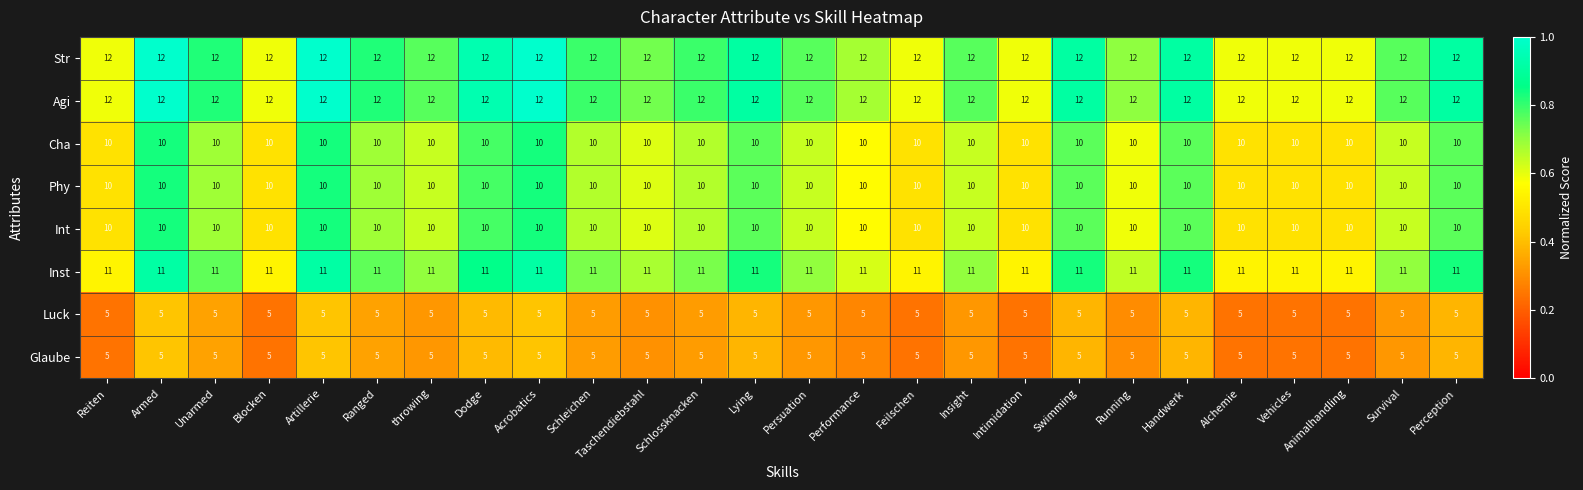

What is the greatest value displayed?

12